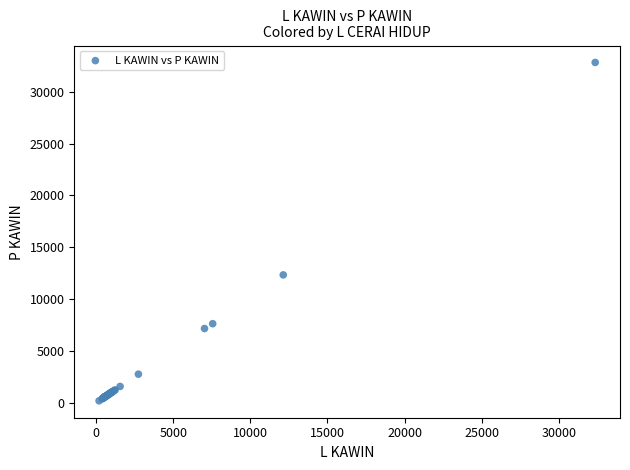

What Y value in the scatter plot is closest to 16511?

12340